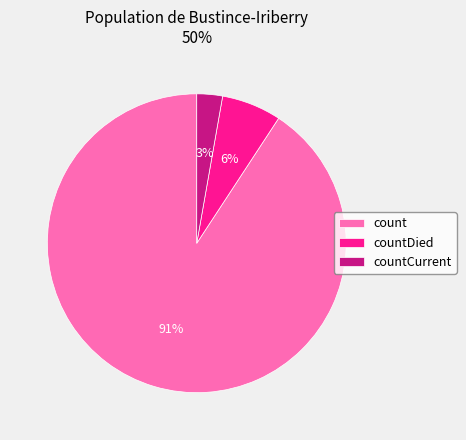

Is it true that countDied is 6% of the pie?

True